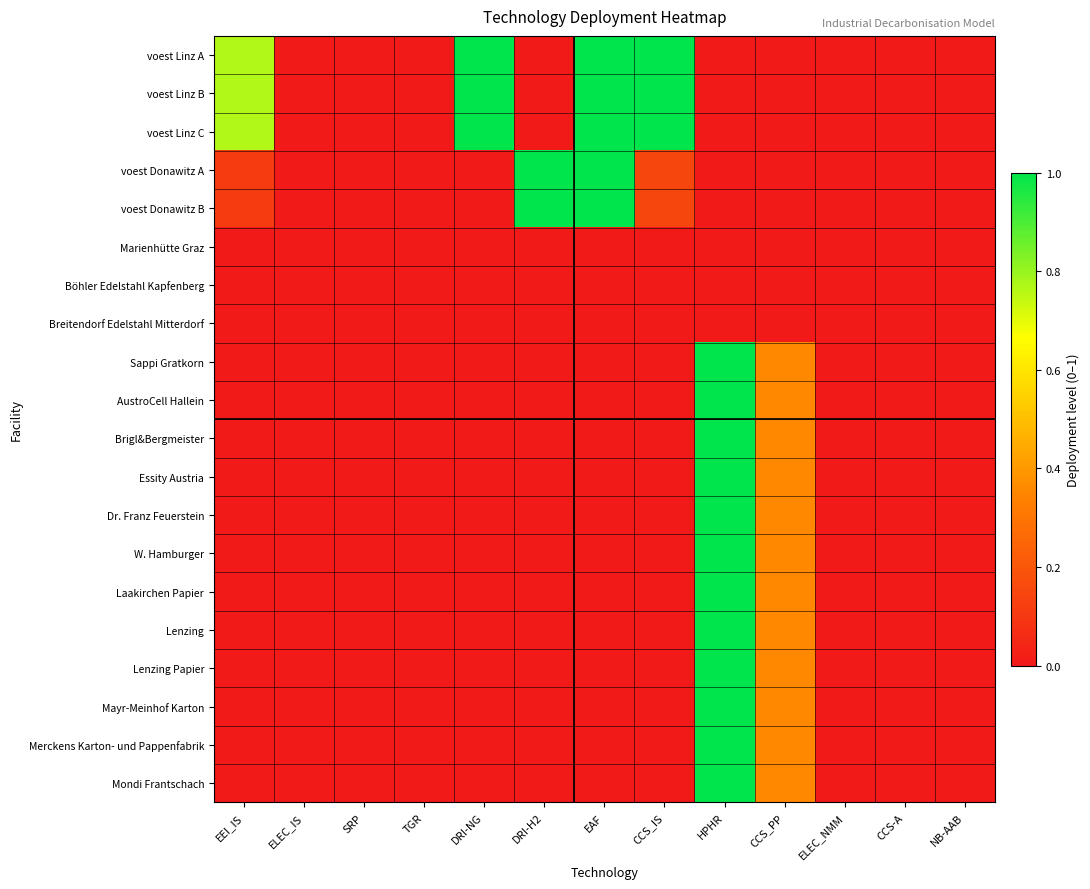

At which category is the sum across all series the highest?

HPHR